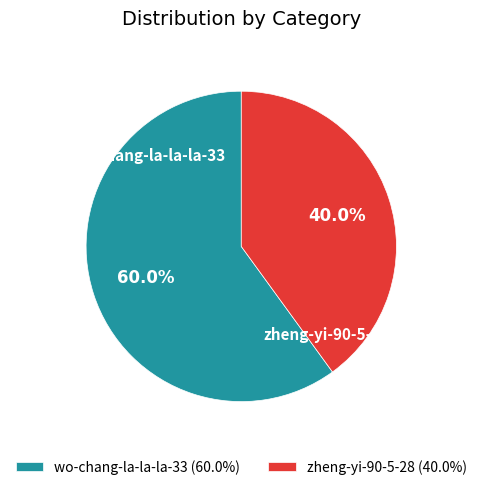

Rank the categories by value from lowest to highest.

zheng-yi-90-5-28, wo-chang-la-la-la-33